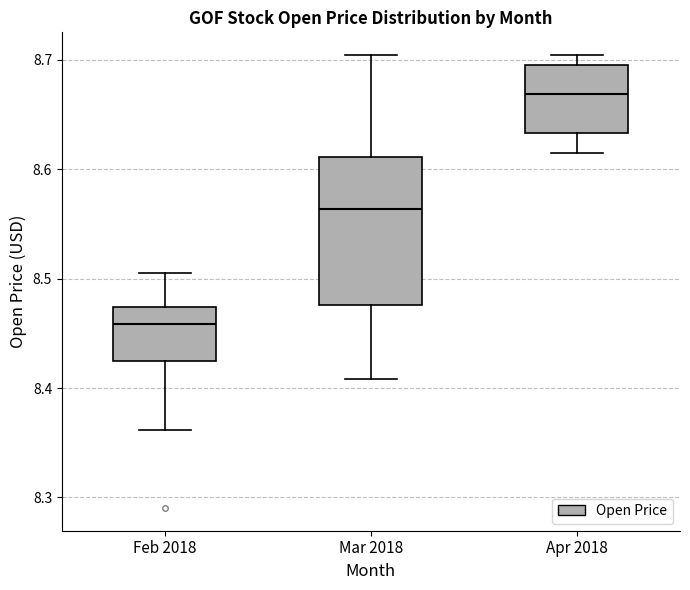

Which box has the highest median line?

Apr 2018